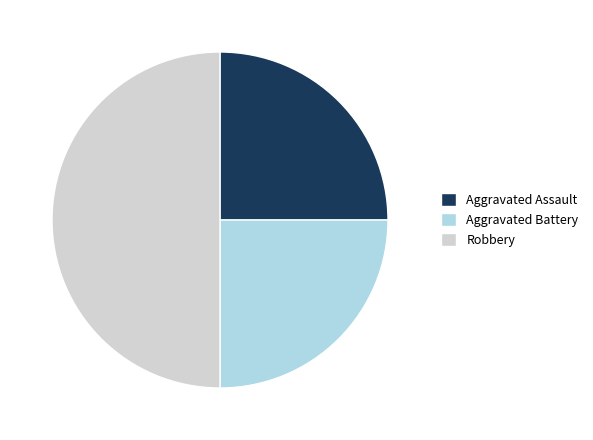

Is the sum of Robbery and Aggravated Assault greater than half?

Yes